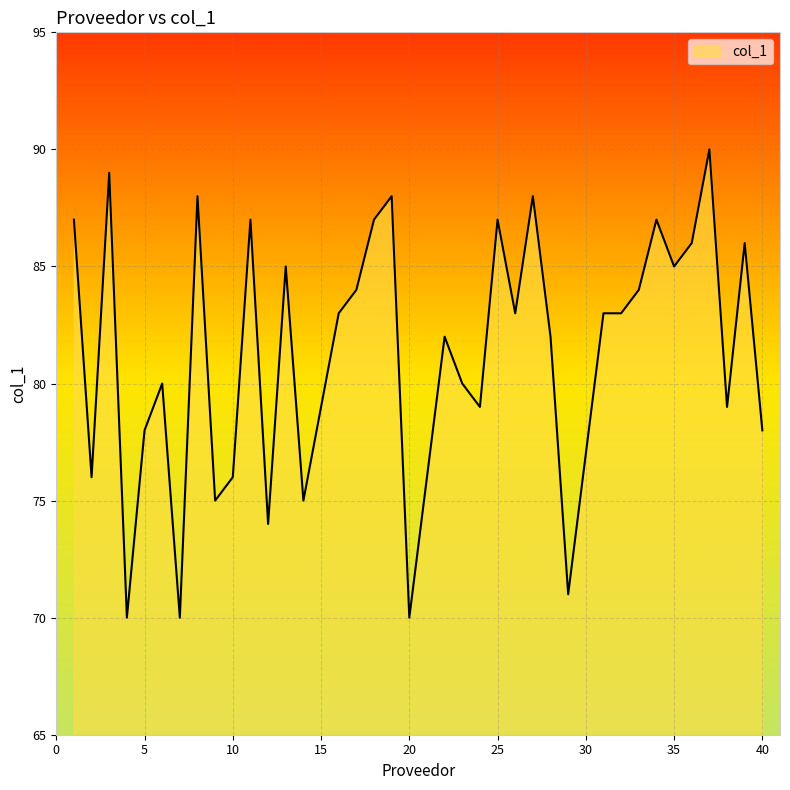

What is the smallest value displayed?

70